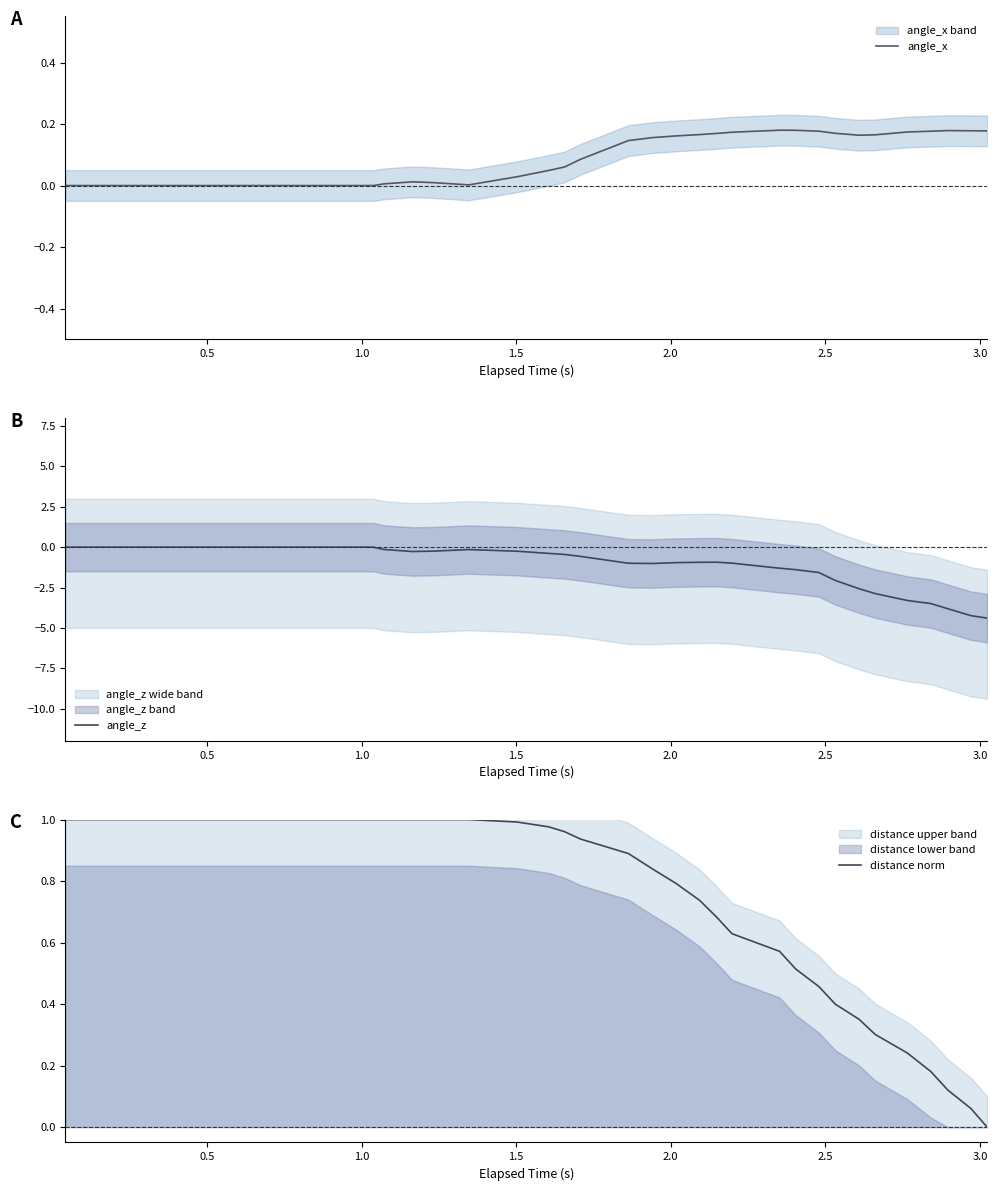

True or false: distance norm has a value of 1.6 at 21.

False